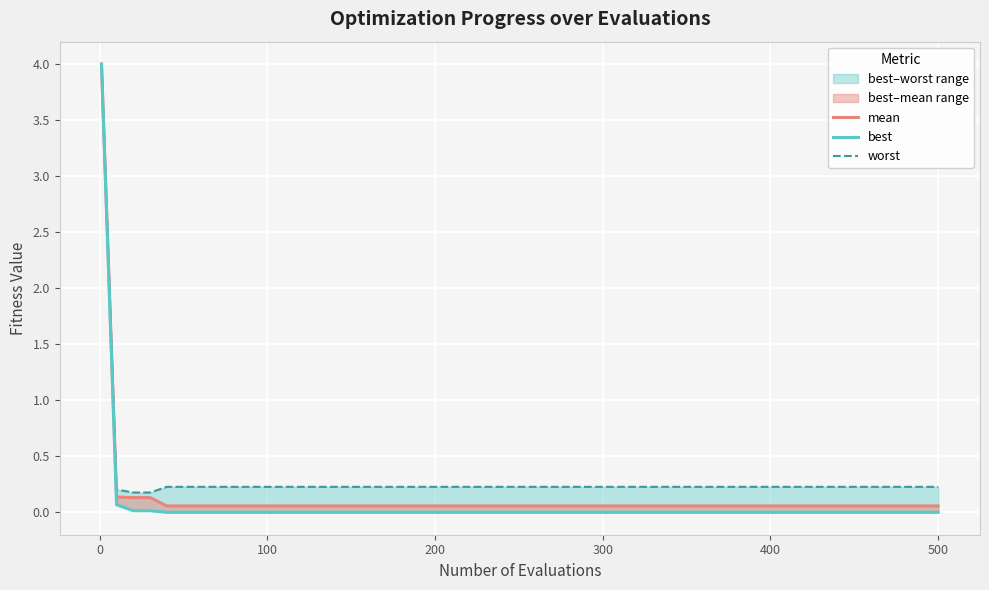

Is this an area chart (filled region under the line)?

No